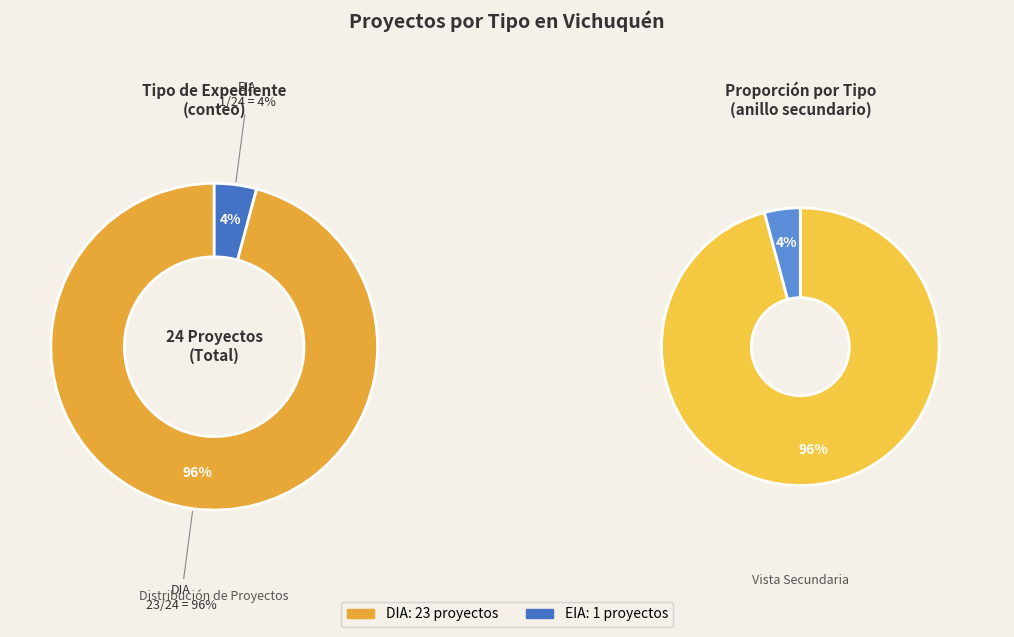

True or false: EIA accounts for 4% of the total.

True